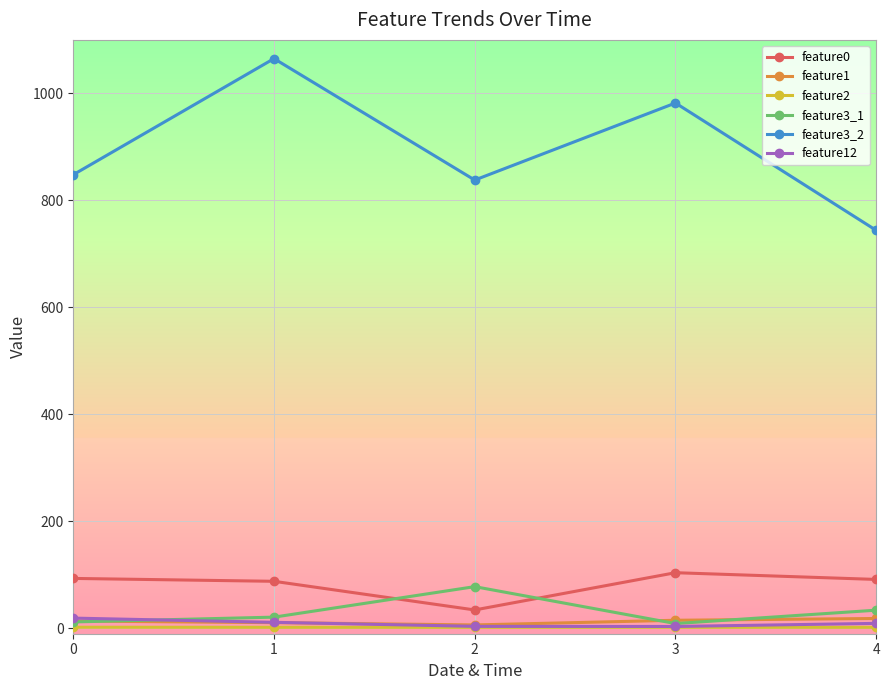

Which series has the largest range (max minus min)?

feature3_2